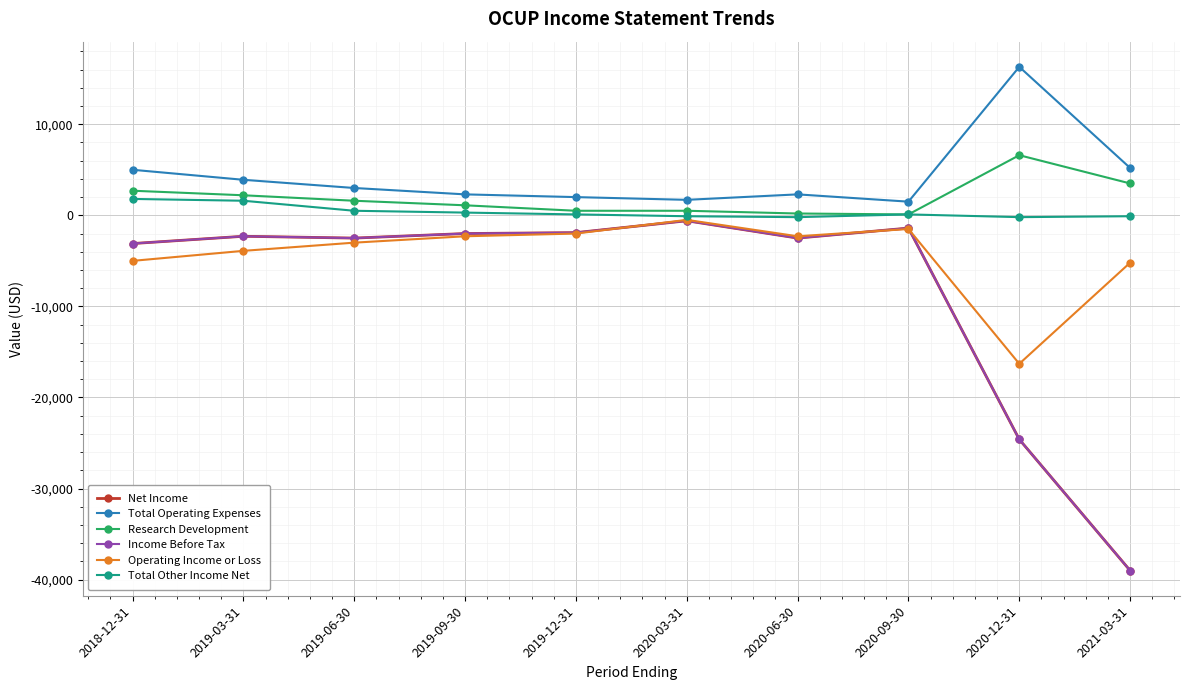

Between 2018-12-31 and 2019-06-30, which series saw the biggest shift?

Total Operating Expenses